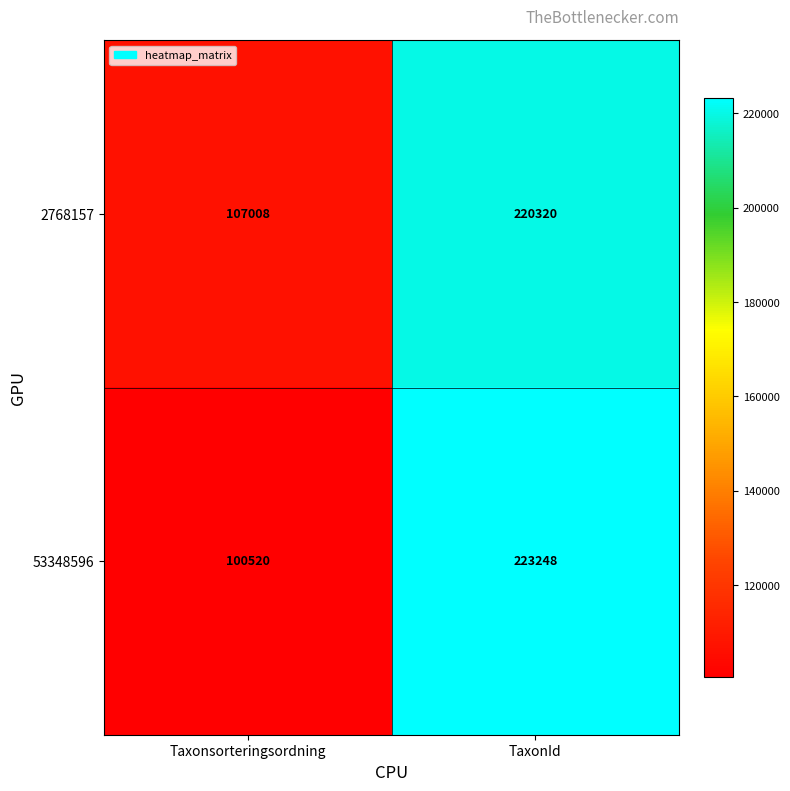

What is the sum of the 53348596 values at Taxonsorteringsordning and TaxonId?

323768